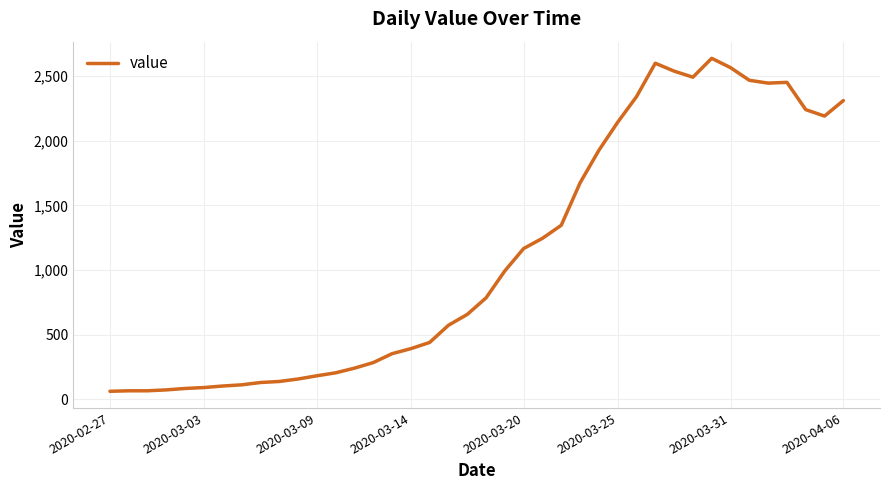

What is the minimum value shown in the chart?

61